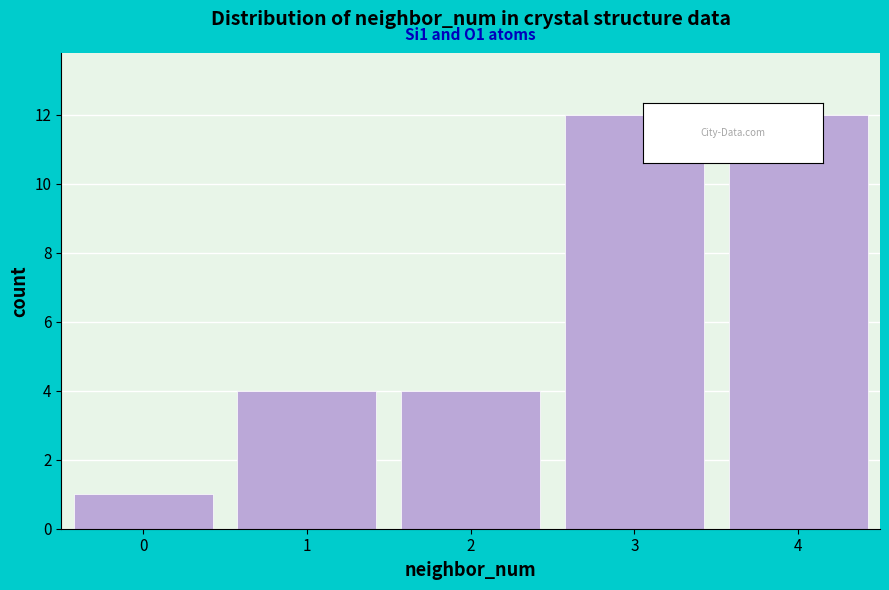

Reading right to left, extract all data points from this chart.

4=12	3=12	2=4	1=4	0=1